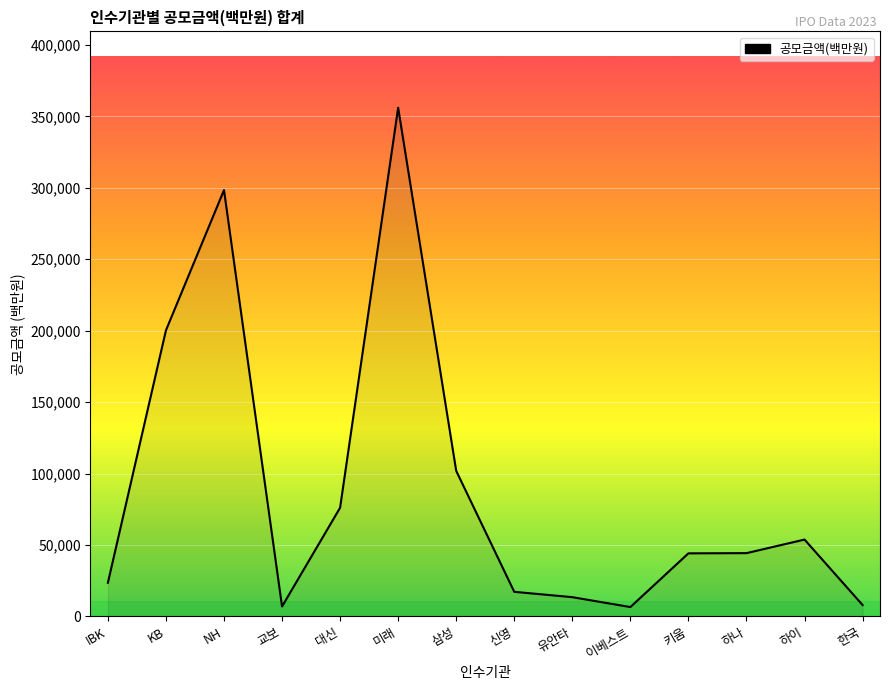

What is the minimum value shown in the chart?

6581.3